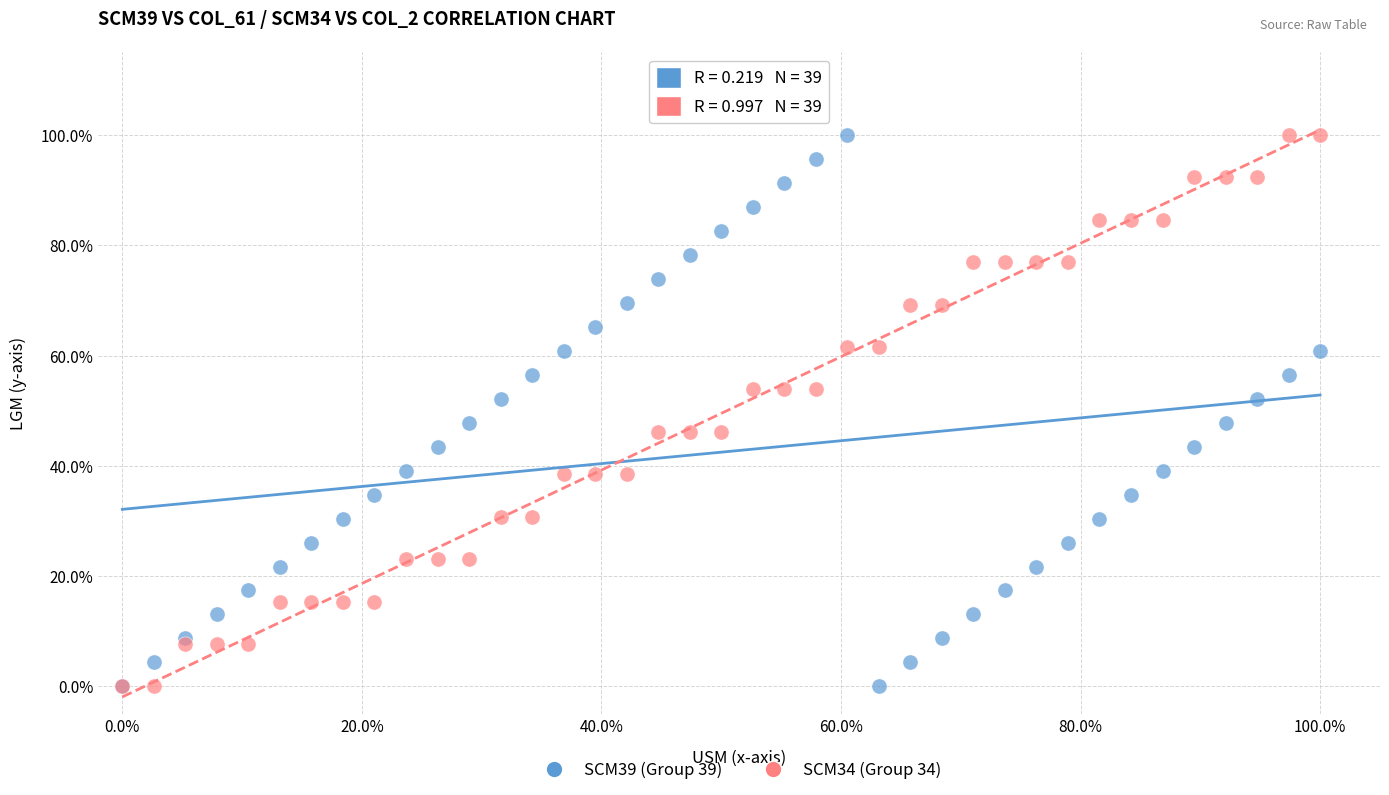

What are all the series names shown in the legend?

SCM39 (Group 39), SCM34 (Group 34)